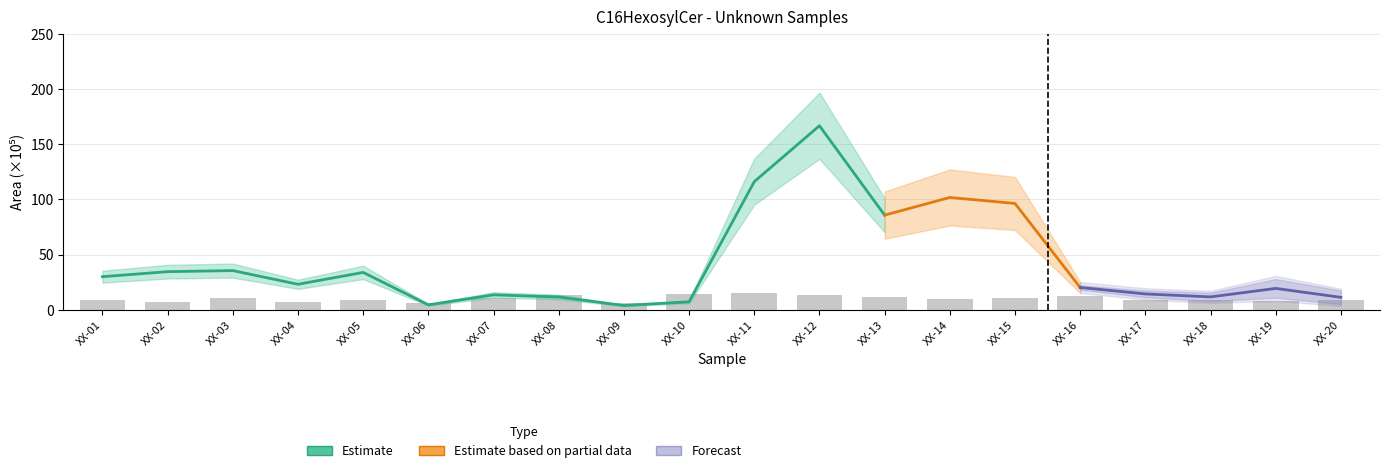

What is the value of the 2nd bar from the left?

7.2